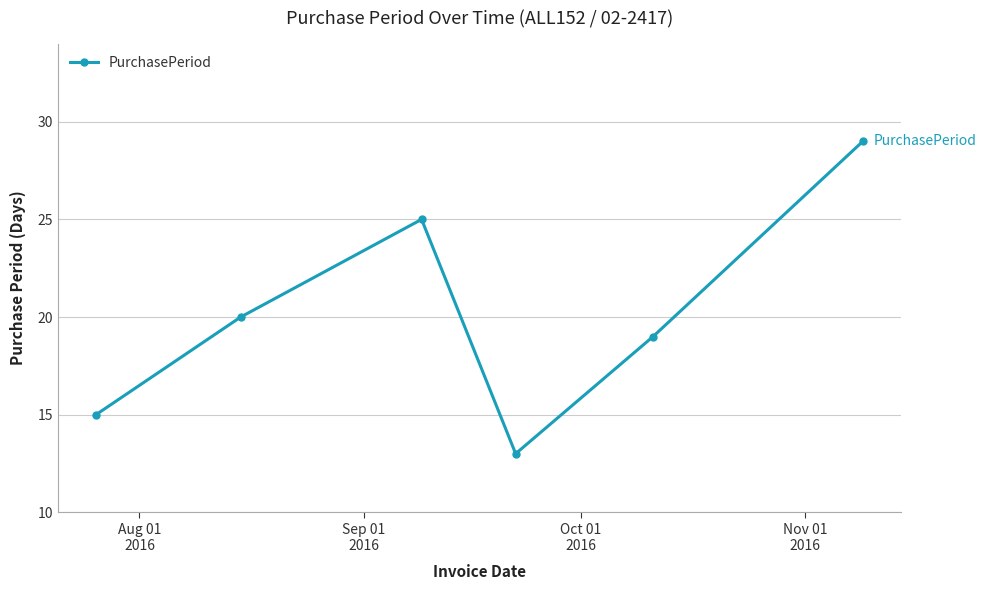

What is the maximum value shown in the chart?

29